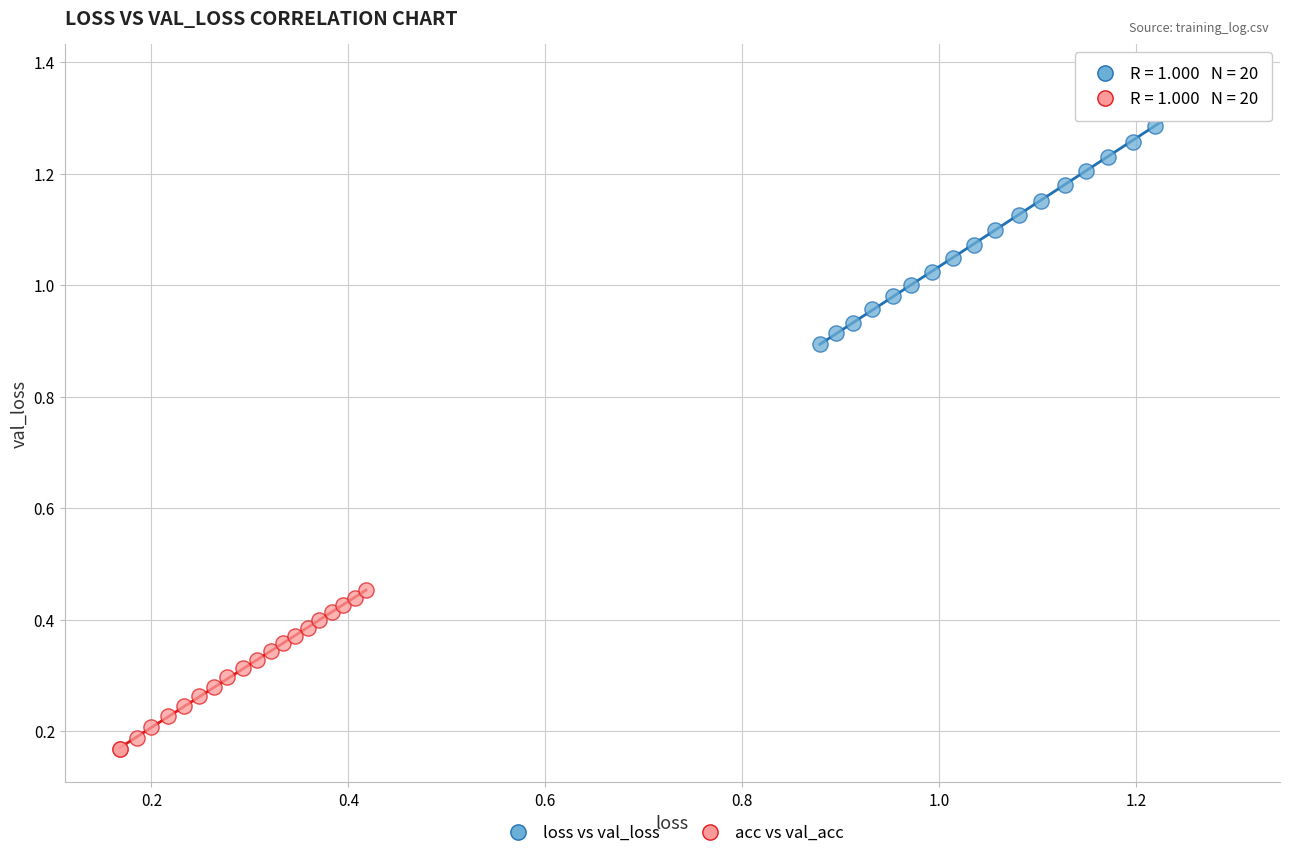

Which series contains the highest Y value?

loss vs val_loss